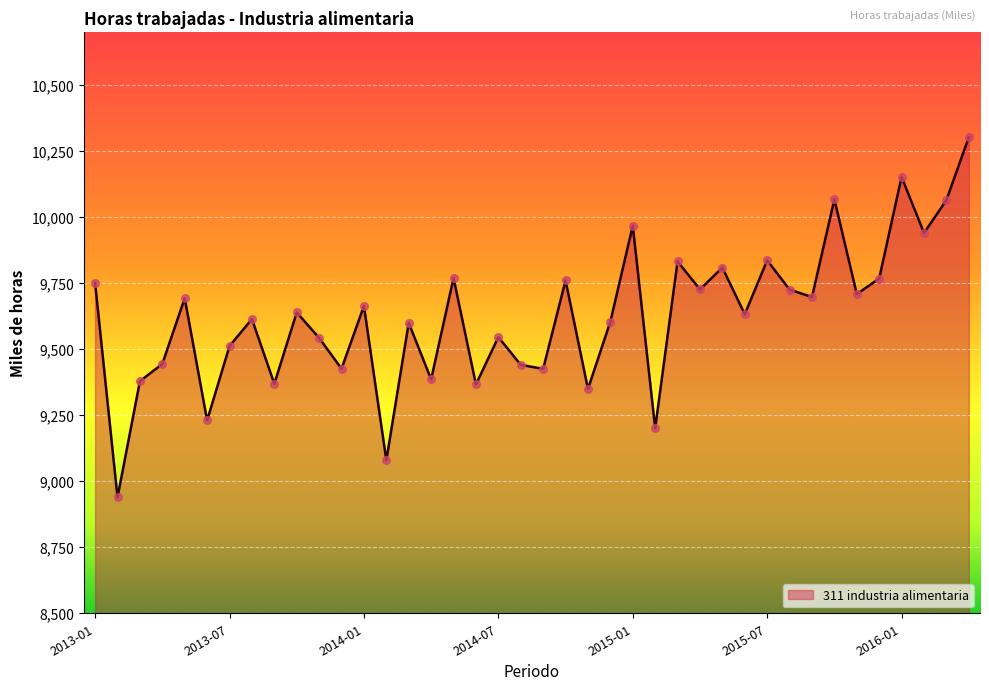

What is the difference between the maximum and minimum values?

1363.5